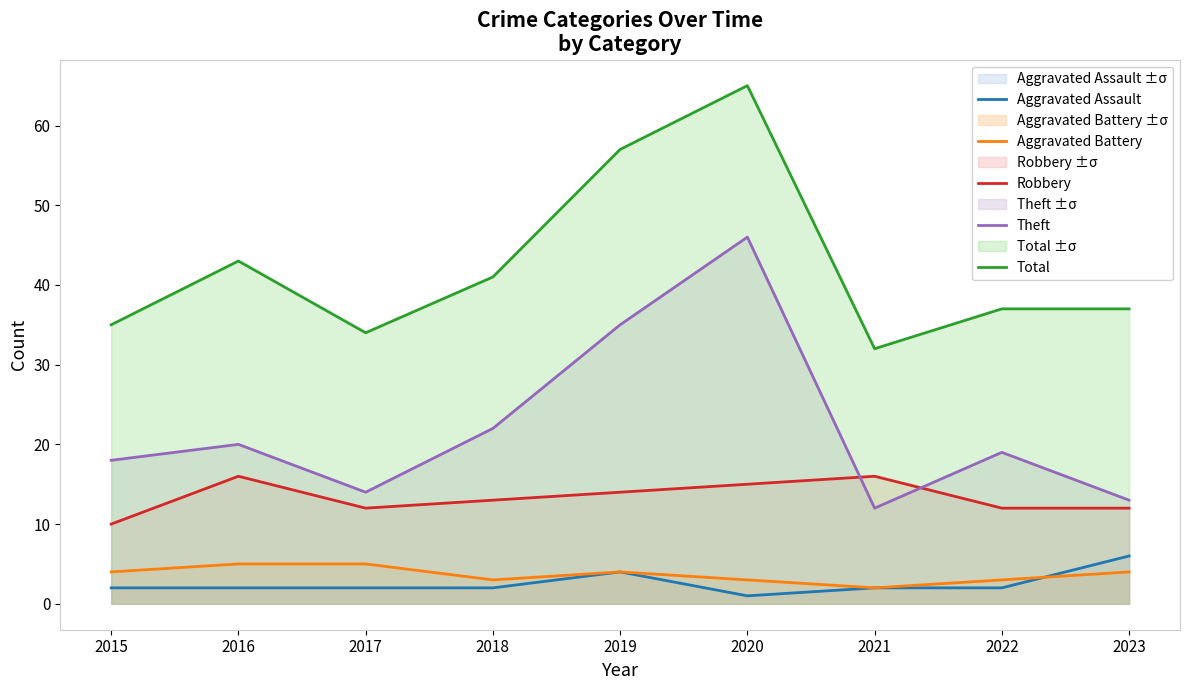

The value of Aggravated Assault at 2019 is 6. True or false?

False